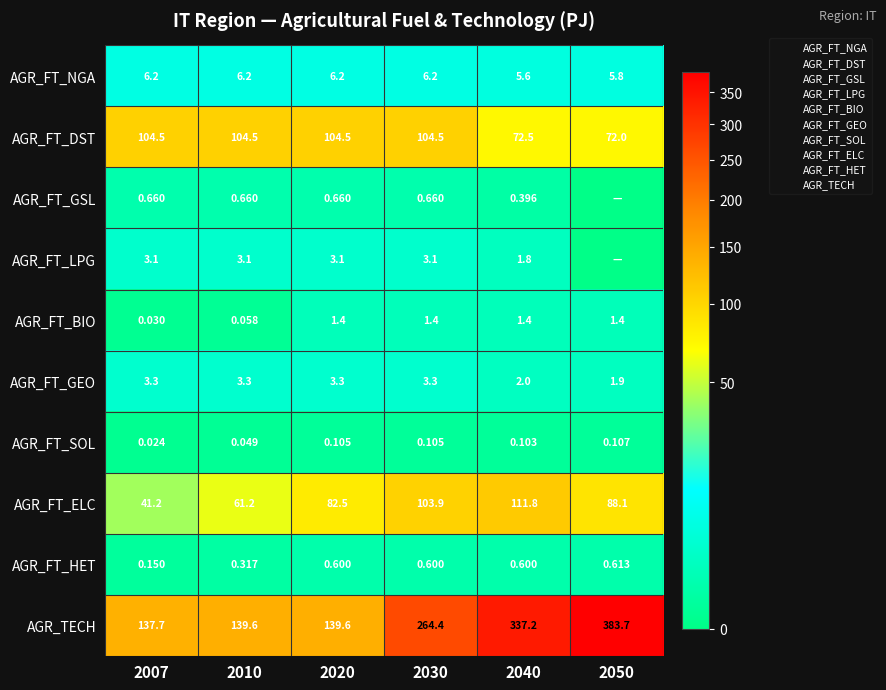

At which category does the chart reach its peak across all series?

2050